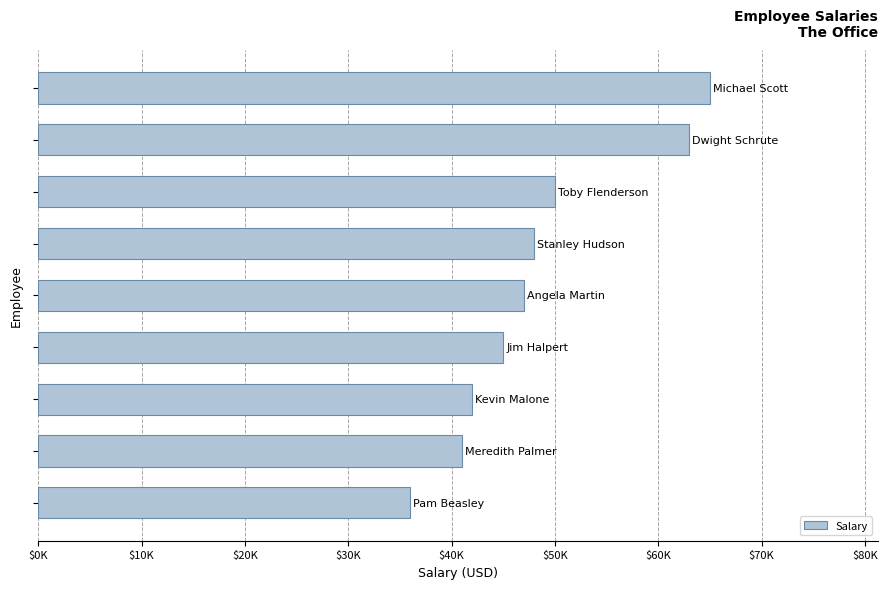

Are the bars horizontal?

Yes